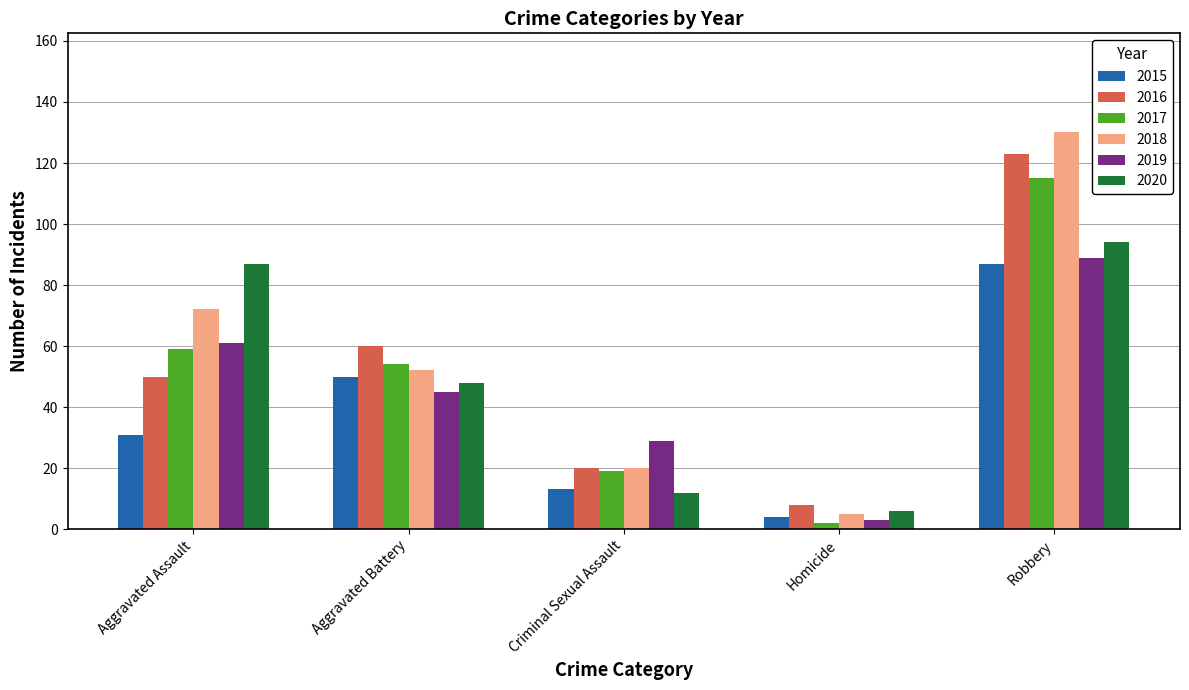

What is the total value across all series at Robbery?

638